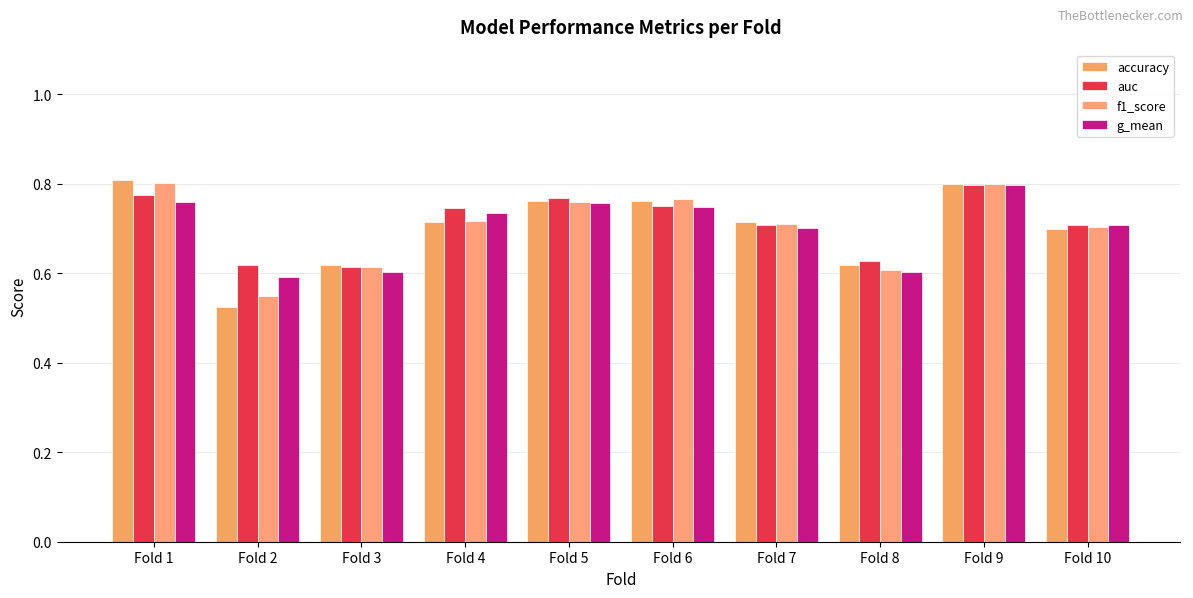

Count the number of data series in this chart.

4